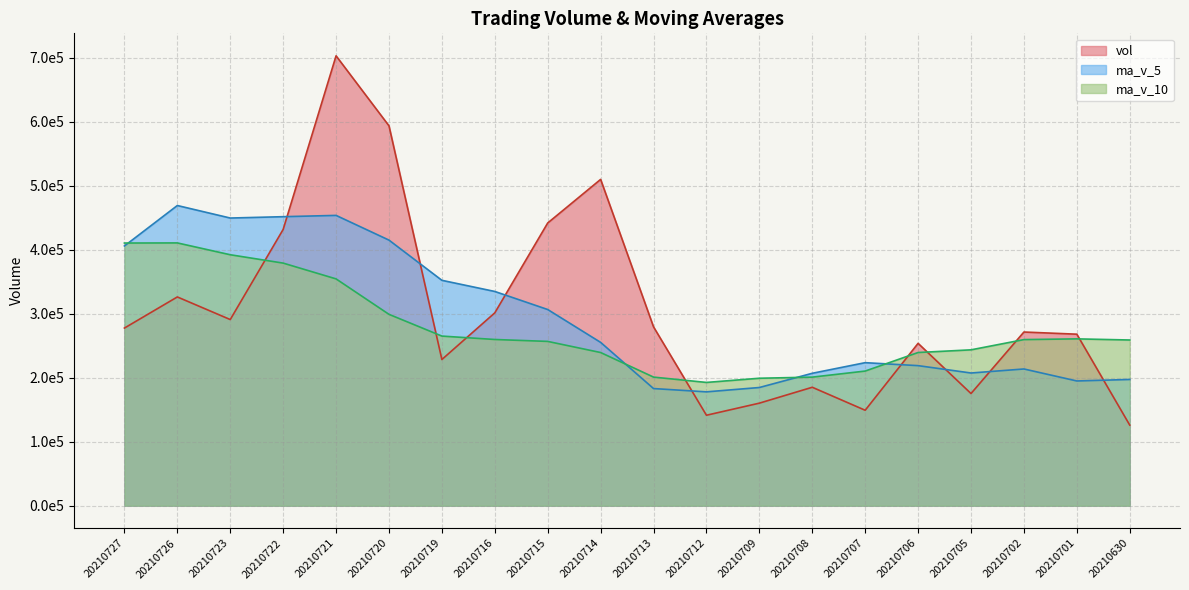

At which category is the sum across all series the highest?

20210721